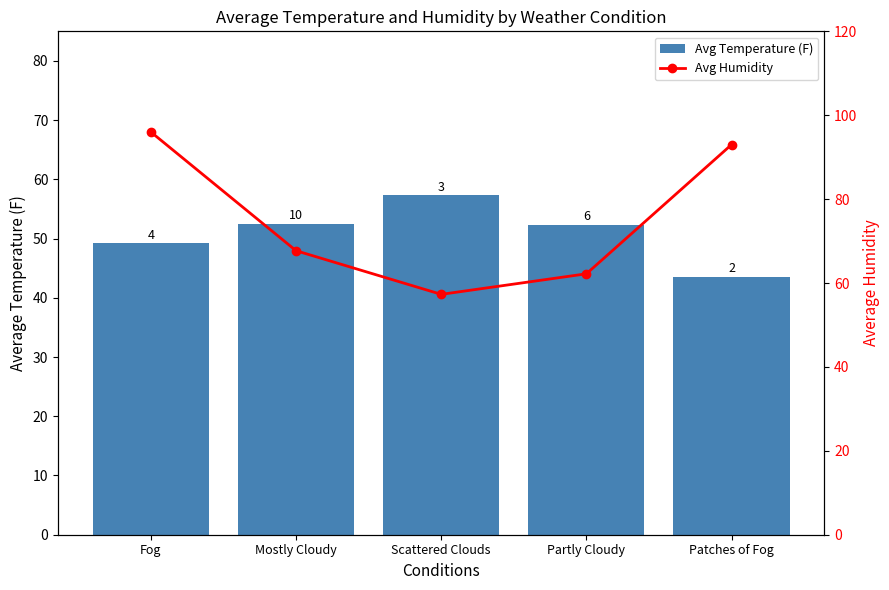

List the series in order of their overall mean, lowest first.

Avg Temperature (F), Avg Humidity